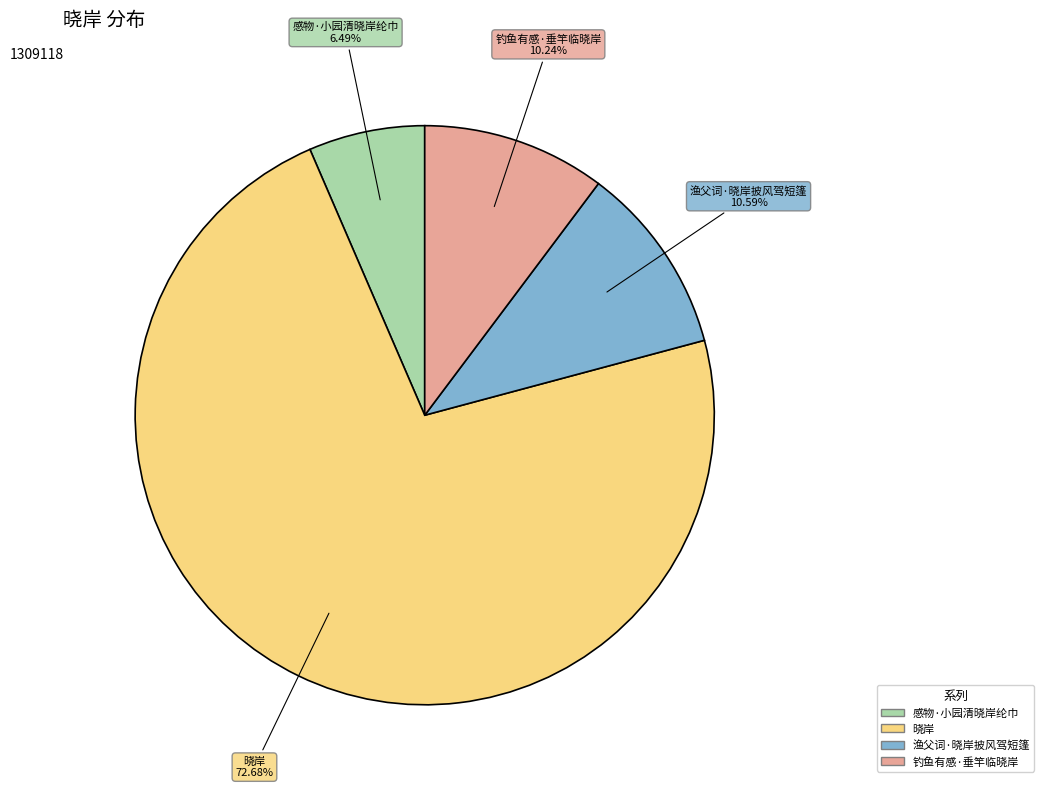

The 晓岸 slice represents 73% of the pie. True or false?

True